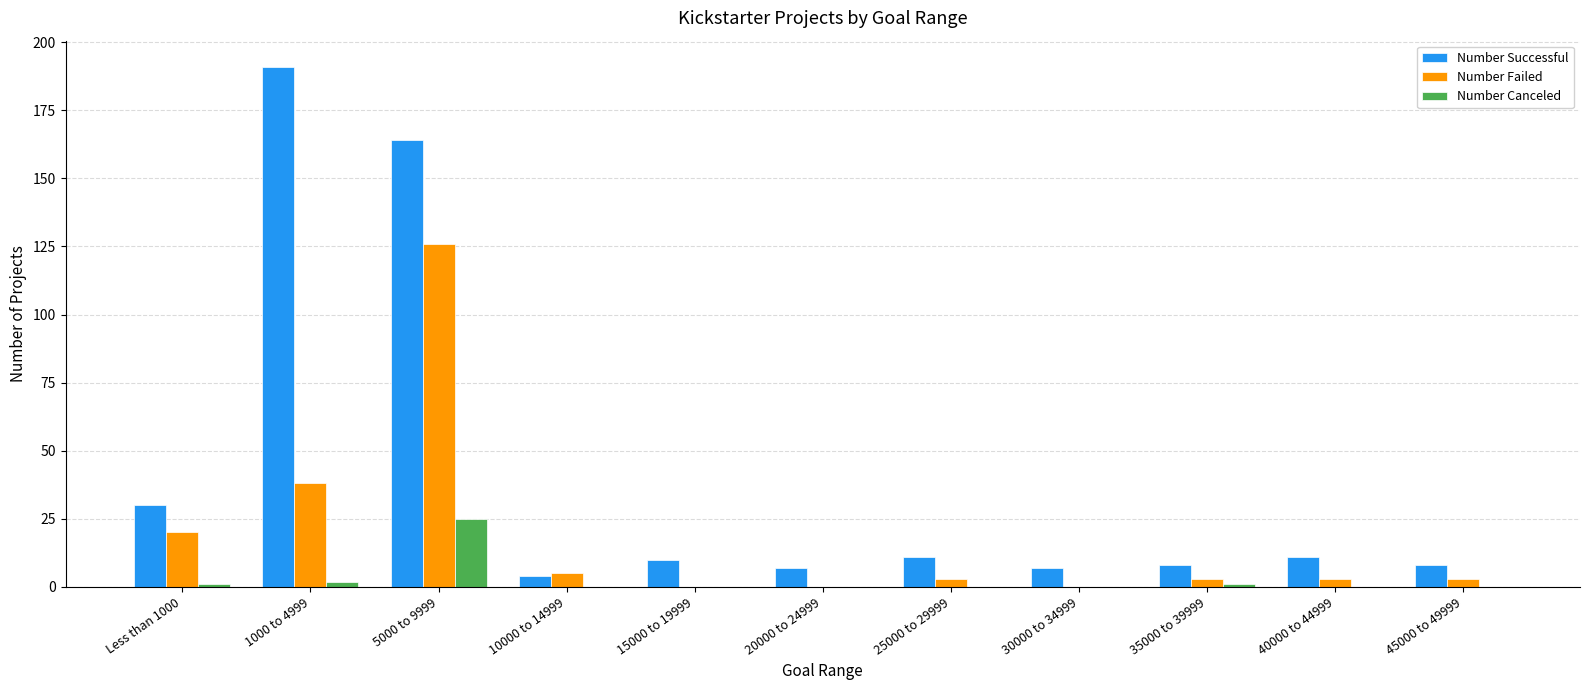

What is the approximate value of Number Successful at 5000 to 9999?

164